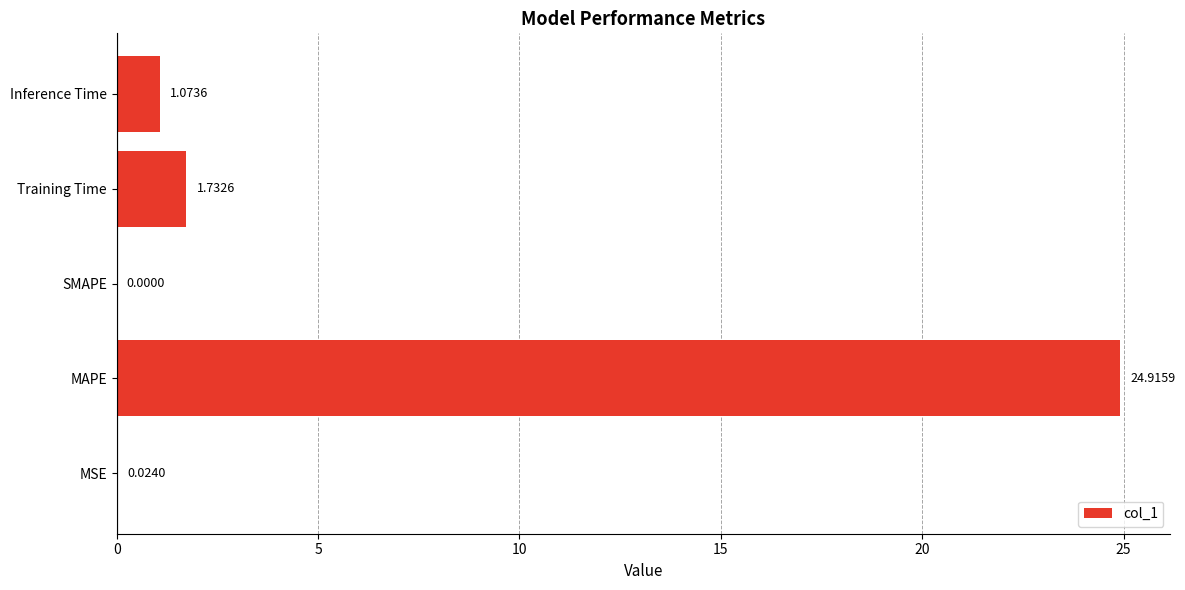

What is the sum of all values?

27.7